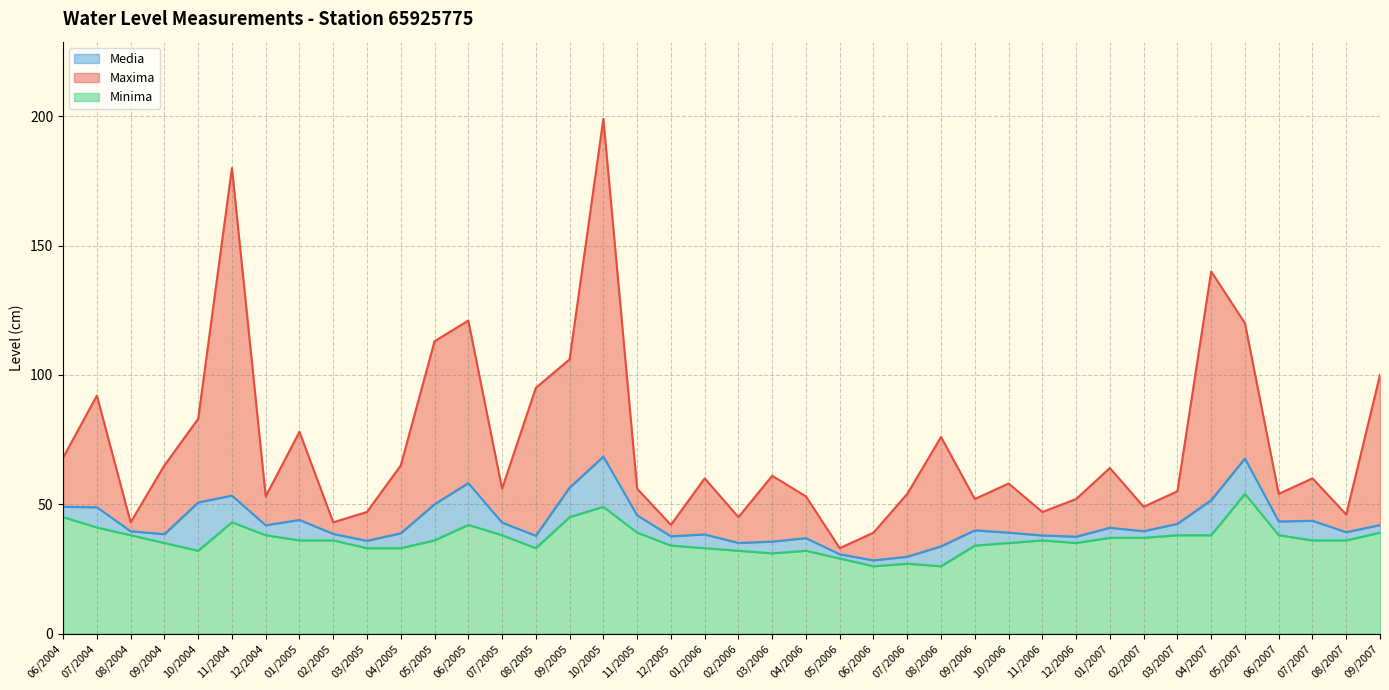

At which label does Maxima reach its peak?

10/2005